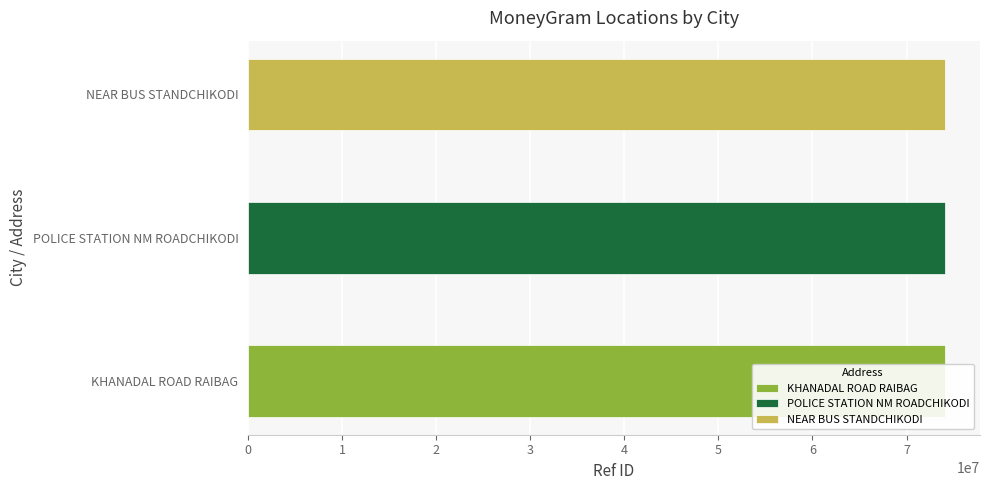

How many values exceed 74103360?

1